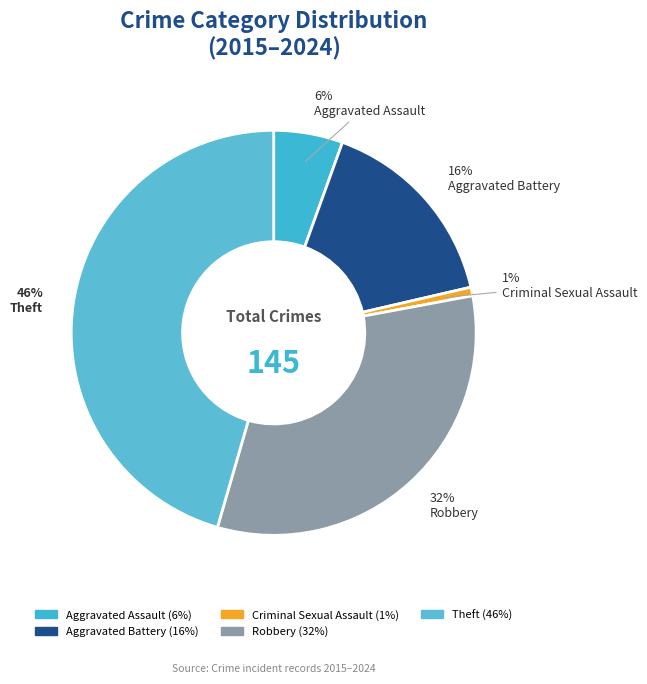

How many segments does this pie chart have?

5